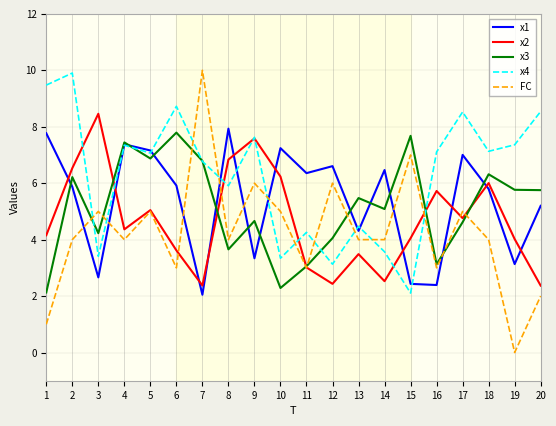

Rank the series at 10 from lowest to highest value.

x3, x4, FC, x2, x1